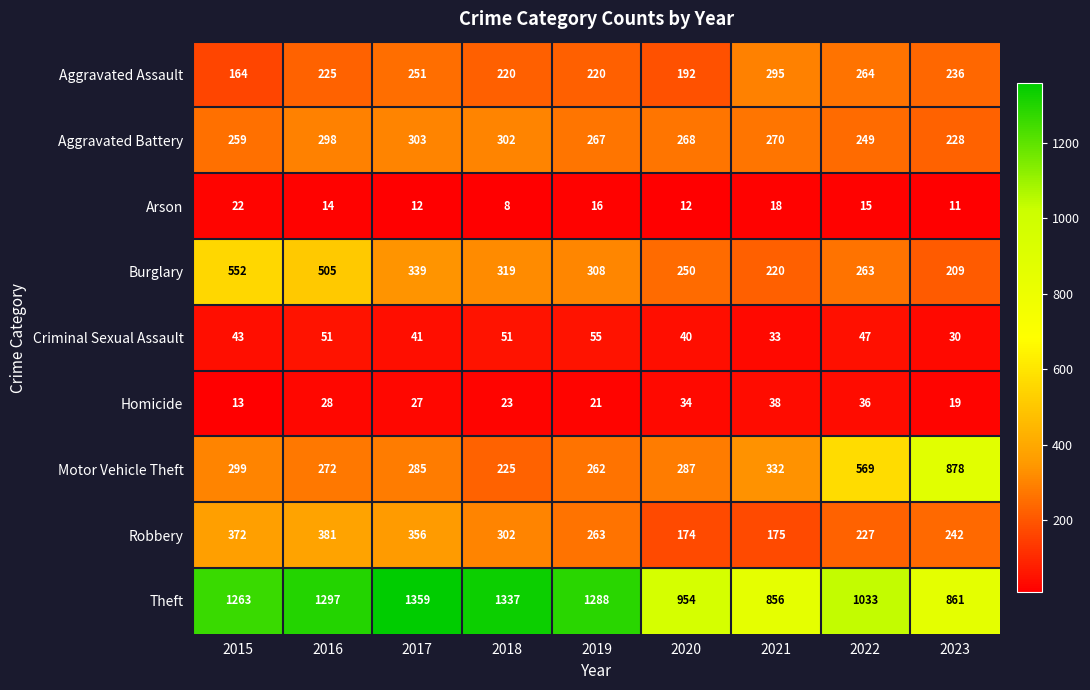

Which series changed the most between 2019 and 2021?

Theft